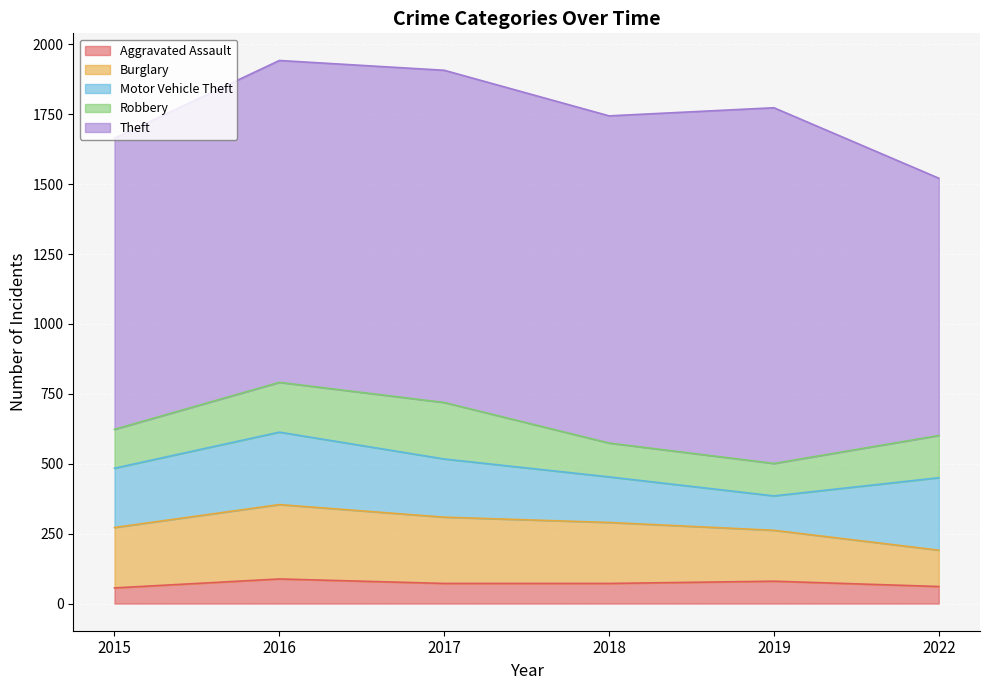

Count the number of data series in this chart.

5